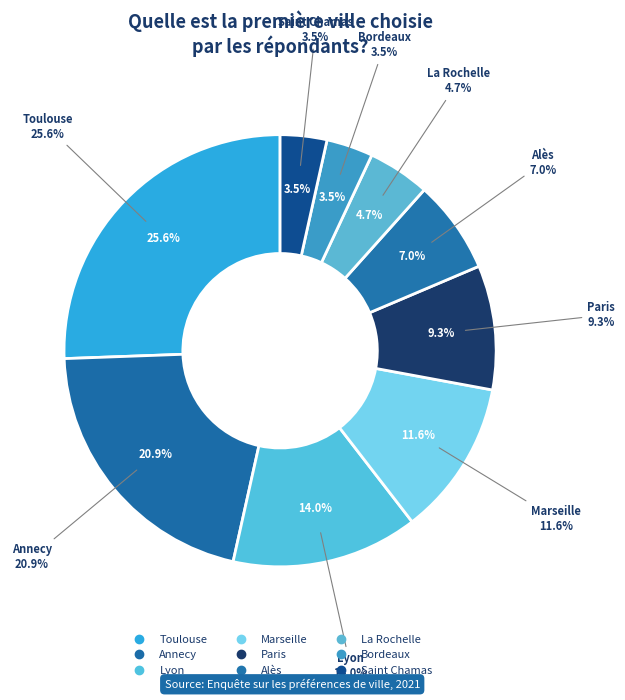

Count the number of slices in the pie.

9